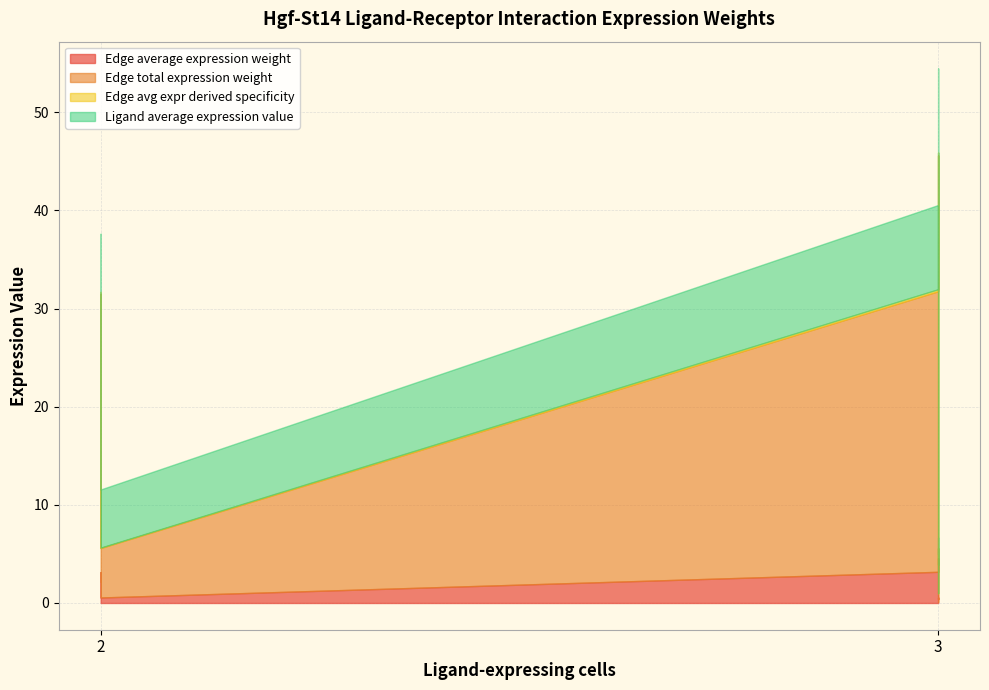

How many data points in Edge total expression weight are above 7?

5